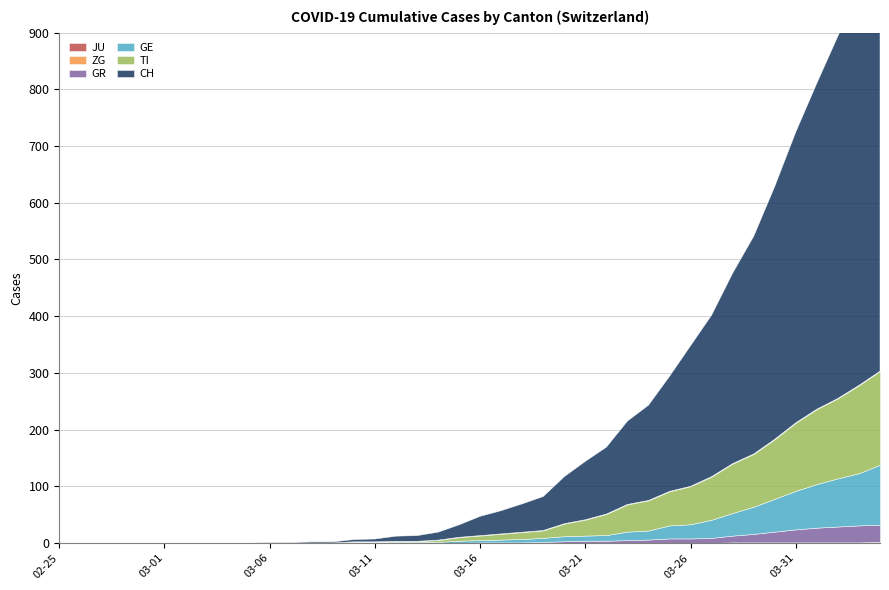

The GE series shows 38 at 2020-03-26. True or false?

False